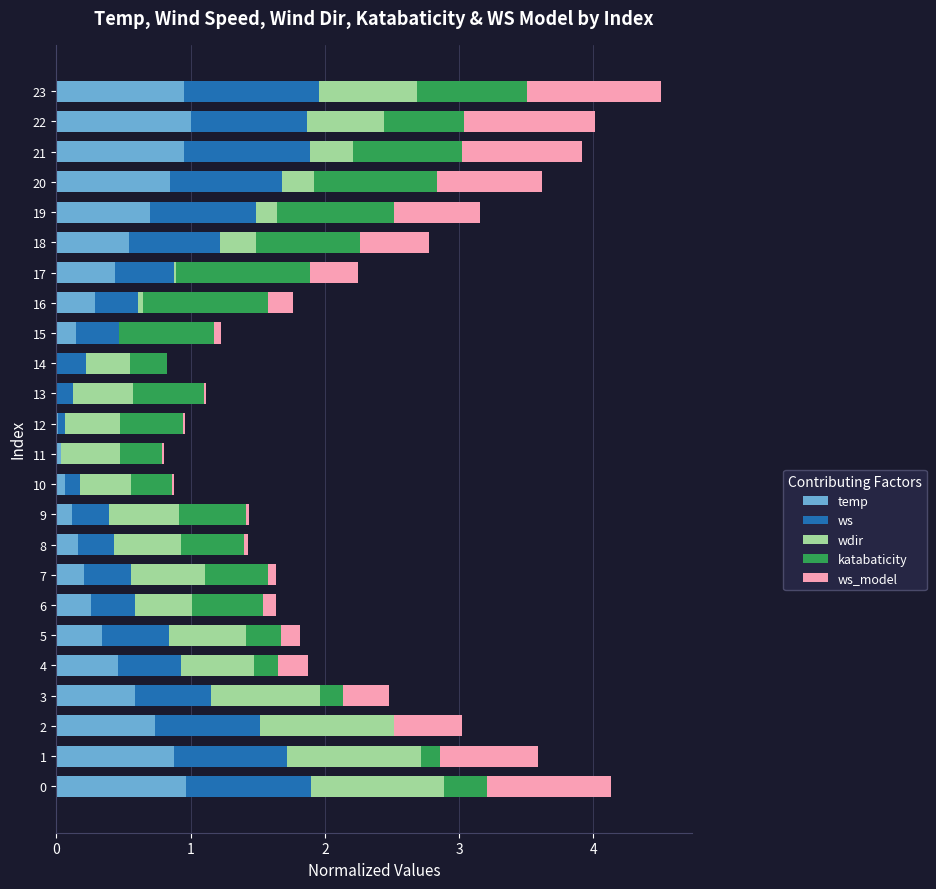

The value of temp at 1 is 0.4. True or false?

False